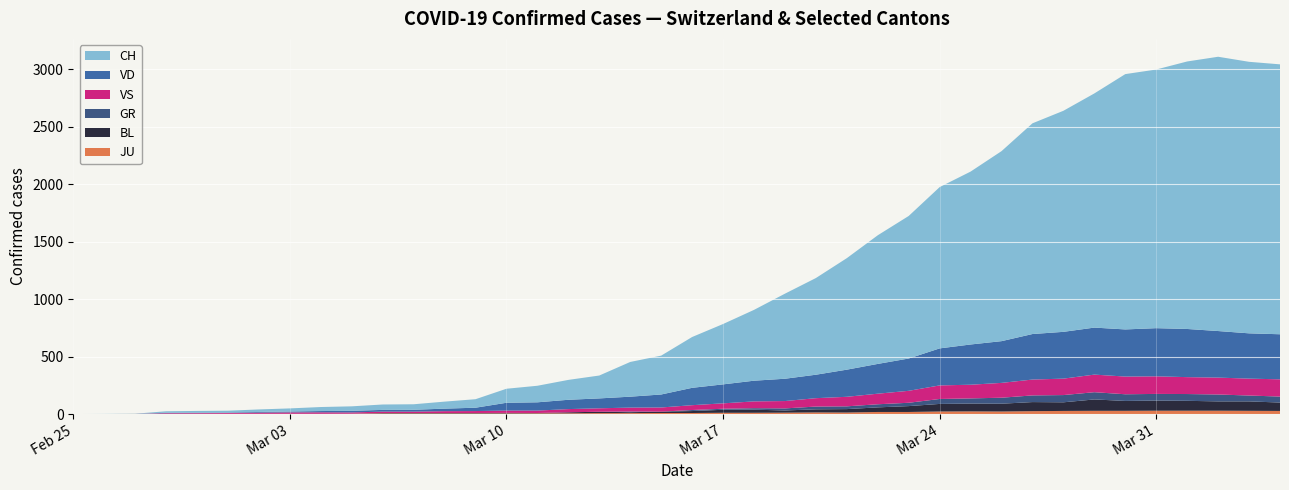

Reading left to right, list all the values displayed in this chart.

CH: 2020-02-25=0	2020-02-26=1	2020-02-27=2	2020-02-28=13	2020-02-29=15	2020-03-01=16	2020-03-02=22	2020-03-03=27	2020-03-04=35	2020-03-05=39	2020-03-06=47	2020-03-07=48	2020-03-08=61	2020-03-09=74	2020-03-10=122	2020-03-11=144	2020-03-12=173	2020-03-13=199	2020-03-14=302	2020-03-15=338	2020-03-16=442	2020-03-17=525	2020-03-18=616	2020-03-19=740	2020-03-20=841	2020-03-21=970	2020-03-22=1119	2020-03-23=1240	2020-03-24=1403	2020-03-25=1504	2020-03-26=1653	2020-03-27=1833	2020-03-28=1923	2020-03-29=2037	2020-03-30=2221	2020-03-31=2250	2020-04-01=2327	2020-04-02=2386	2020-04-03=2362	2020-04-04=2348
VD: 2020-02-25=0	2020-02-26=0	2020-02-27=0	2020-02-28=4	2020-02-29=4	2020-03-01=4	2020-03-02=6	2020-03-03=8	2020-03-04=11	2020-03-05=14	2020-03-06=15	2020-03-07=16	2020-03-08=22	2020-03-09=29	2020-03-10=68	2020-03-11=72	2020-03-12=81	2020-03-13=86	2020-03-14=95	2020-03-15=113	2020-03-16=151	2020-03-17=165	2020-03-18=180	2020-03-19=194	2020-03-20=204	2020-03-21=236	2020-03-22=259	2020-03-23=281	2020-03-24=322	2020-03-25=350	2020-03-26=363	2020-03-27=396	2020-03-28=407	2020-03-29=409	2020-03-30=410	2020-03-31=419	2020-04-01=419	2020-04-02=405	2020-04-03=394	2020-04-04=392
GR: 2020-02-25=0	2020-02-26=0	2020-02-27=0	2020-02-28=0	2020-02-29=0	2020-03-01=0	2020-03-02=0	2020-03-03=0	2020-03-04=0	2020-03-05=0	2020-03-06=0	2020-03-07=0	2020-03-08=0	2020-03-09=0	2020-03-10=0	2020-03-11=0	2020-03-12=0	2020-03-13=0	2020-03-14=6	2020-03-15=0	2020-03-16=9	2020-03-17=9	2020-03-18=13	2020-03-19=18	2020-03-20=24	2020-03-21=24	2020-03-22=27	2020-03-23=29	2020-03-24=43	2020-03-25=45	2020-03-26=52	2020-03-27=58	2020-03-28=63	2020-03-29=63	2020-03-30=58	2020-03-31=58	2020-04-01=59	2020-04-02=60	2020-04-03=51	2020-04-04=52
VS: 2020-02-25=0	2020-02-26=0	2020-02-27=0	2020-02-28=6	2020-02-29=6	2020-03-01=7	2020-03-02=10	2020-03-03=12	2020-03-04=13	2020-03-05=11	2020-03-06=12	2020-03-07=12	2020-03-08=16	2020-03-09=17	2020-03-10=20	2020-03-11=21	2020-03-12=28	2020-03-13=30	2020-03-14=34	2020-03-15=36	2020-03-16=42	2020-03-17=47	2020-03-18=59	2020-03-19=64	2020-03-20=73	2020-03-21=83	2020-03-22=92	2020-03-23=104	2020-03-24=118	2020-03-25=119	2020-03-26=129	2020-03-27=138	2020-03-28=143	2020-03-29=153	2020-03-30=154	2020-03-31=153	2020-04-01=147	2020-04-02=147	2020-04-03=147	2020-04-04=150
BL: 2020-02-25=0	2020-02-26=0	2020-02-27=0	2020-02-28=0	2020-02-29=1	2020-03-01=1	2020-03-02=1	2020-03-03=1	2020-03-04=1	2020-03-05=1	2020-03-06=4	2020-03-07=4	2020-03-08=4	2020-03-09=4	2020-03-10=5	2020-03-11=3	2020-03-12=9	2020-03-13=12	2020-03-14=8	2020-03-15=12	2020-03-16=17	2020-03-17=26	2020-03-18=27	2020-03-19=19	2020-03-20=27	2020-03-21=30	2020-03-22=40	2020-03-23=51	2020-03-24=66	2020-03-25=68	2020-03-26=68	2020-03-27=79	2020-03-28=75	2020-03-29=99	2020-03-30=86	2020-03-31=88	2020-04-01=86	2020-04-02=81	2020-04-03=82	2020-04-04=73
JU: 2020-02-25=0	2020-02-26=0	2020-02-27=1	2020-02-28=1	2020-02-29=1	2020-03-01=1	2020-03-02=1	2020-03-03=1	2020-03-04=1	2020-03-05=2	2020-03-06=5	2020-03-07=5	2020-03-08=5	2020-03-09=5	2020-03-10=5	2020-03-11=6	2020-03-12=6	2020-03-13=8	2020-03-14=8	2020-03-15=9	2020-03-16=9	2020-03-17=11	2020-03-18=11	2020-03-19=12	2020-03-20=14	2020-03-21=13	2020-03-22=18	2020-03-23=18	2020-03-24=22	2020-03-25=23	2020-03-26=22	2020-03-27=25	2020-03-28=27	2020-03-29=28	2020-03-30=28	2020-03-31=29	2020-04-01=29	2020-04-02=29	2020-04-03=28	2020-04-04=27